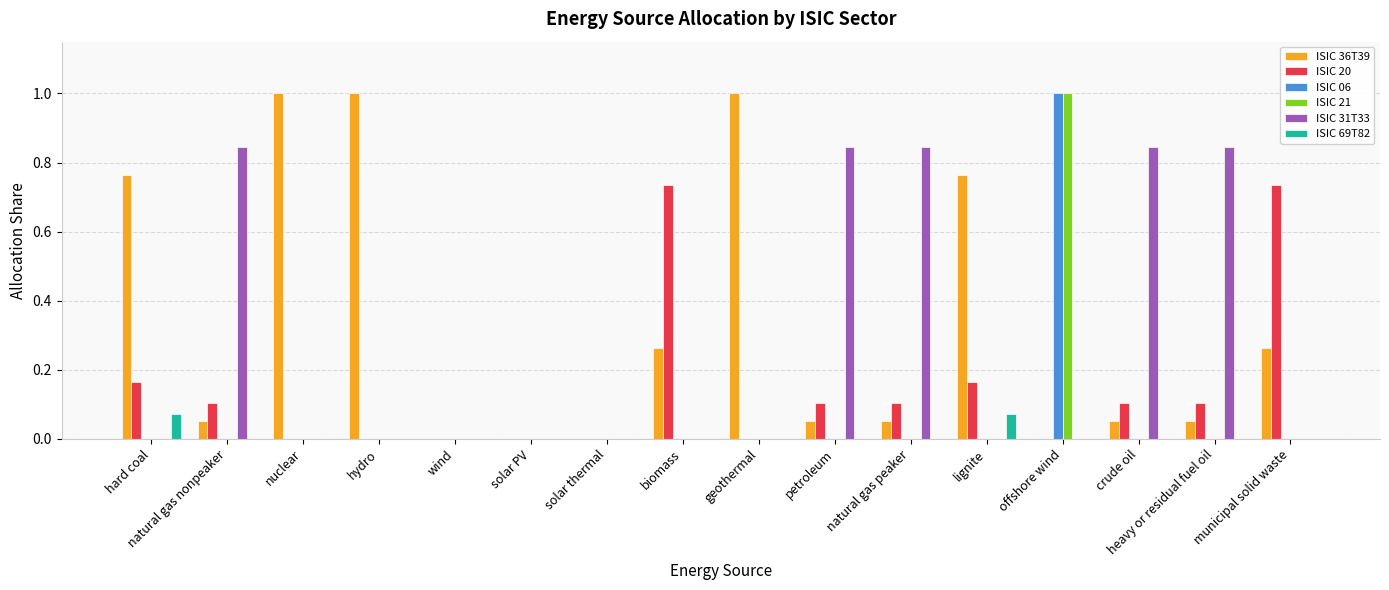

What is the maximum value for ISIC 06?

1.0